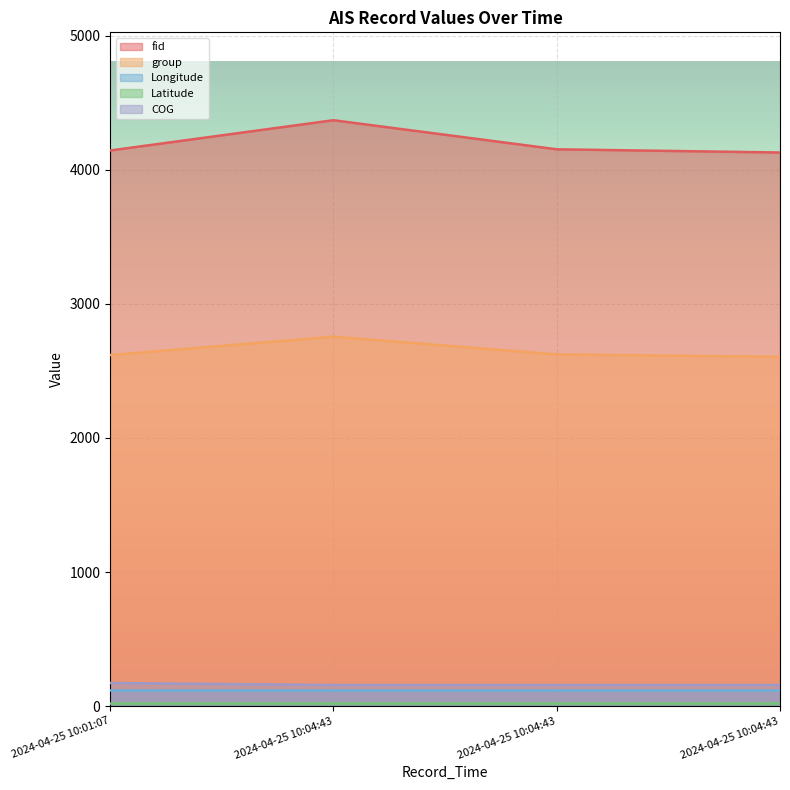

Does the chart display data point markers on the line(s)?

No